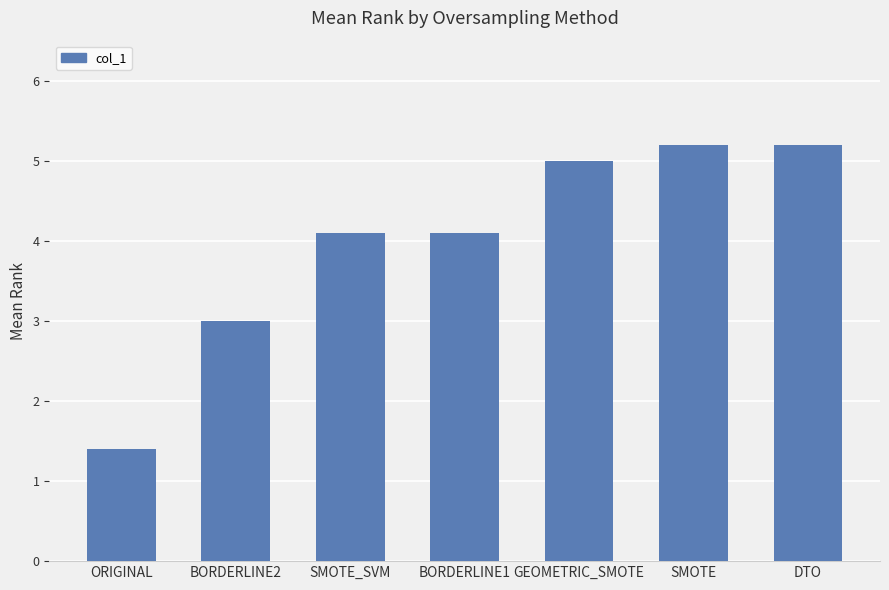

What is the sum of the values at BORDERLINE2 and DTO?

8.2